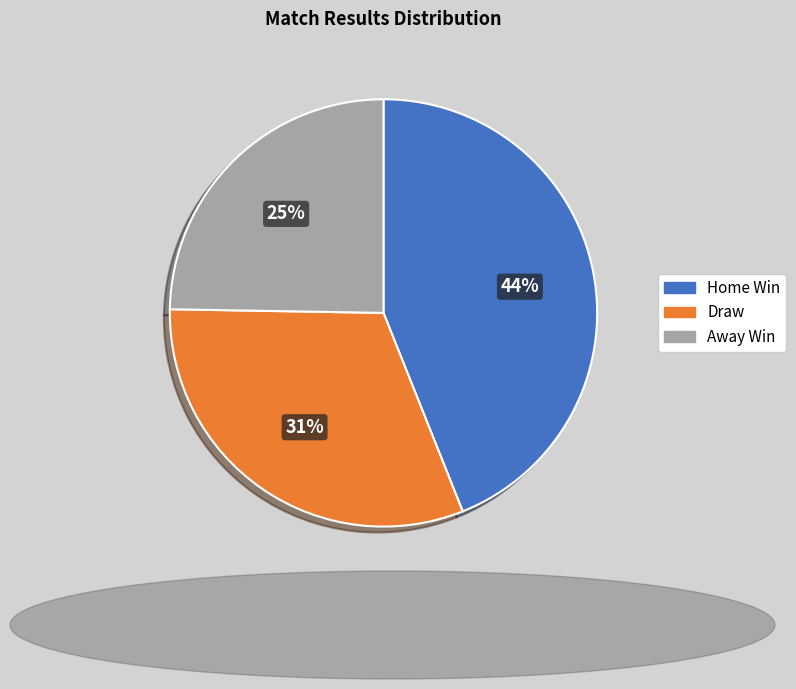

Is there any slice that represents more than half of the pie?

No